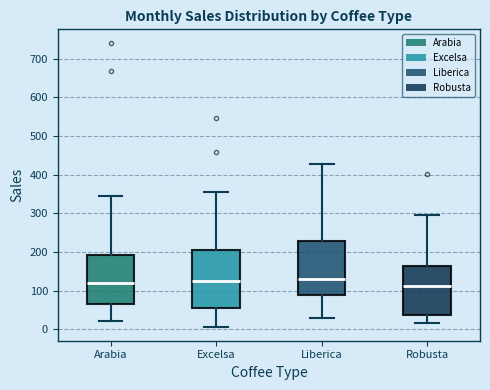

Reading left to right, read every box against the y-axis: the position of its median line, the range the box covers, and the ends of its whiskers. The values are not printed on the chart, so give them approximately, as read against the axis.

Arabia: median 120, box 70 to 190, whiskers 20 to 340
Excelsa: median 120, box 50 to 200, whiskers 10 to 350
Liberica: median 130, box 90 to 230, whiskers 30 to 430
Robusta: median 110, box 40 to 160, whiskers 20 to 300